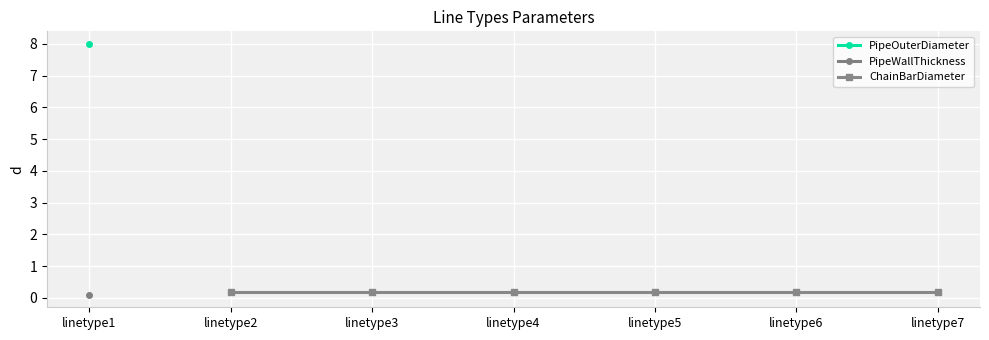

What is the maximum value for PipeWallThickness?

0.1